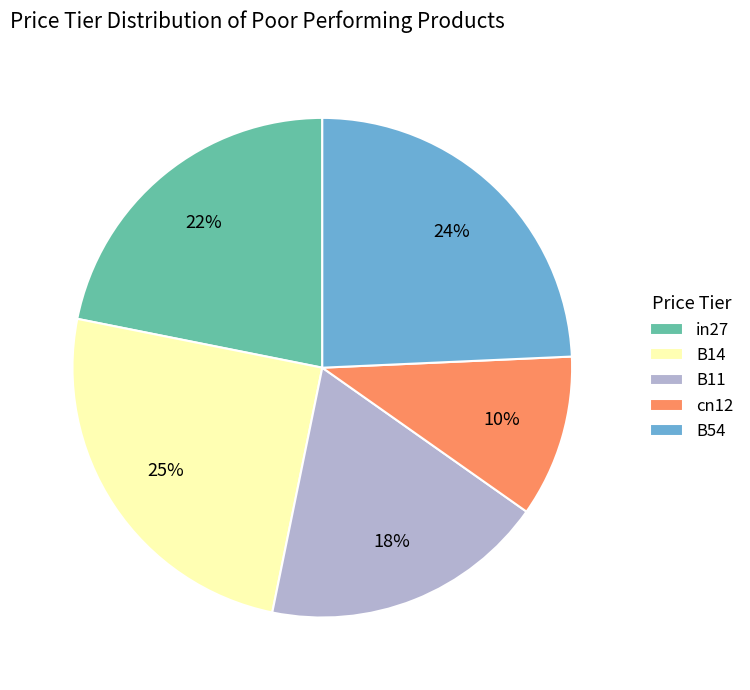

How many segments does this pie chart have?

5